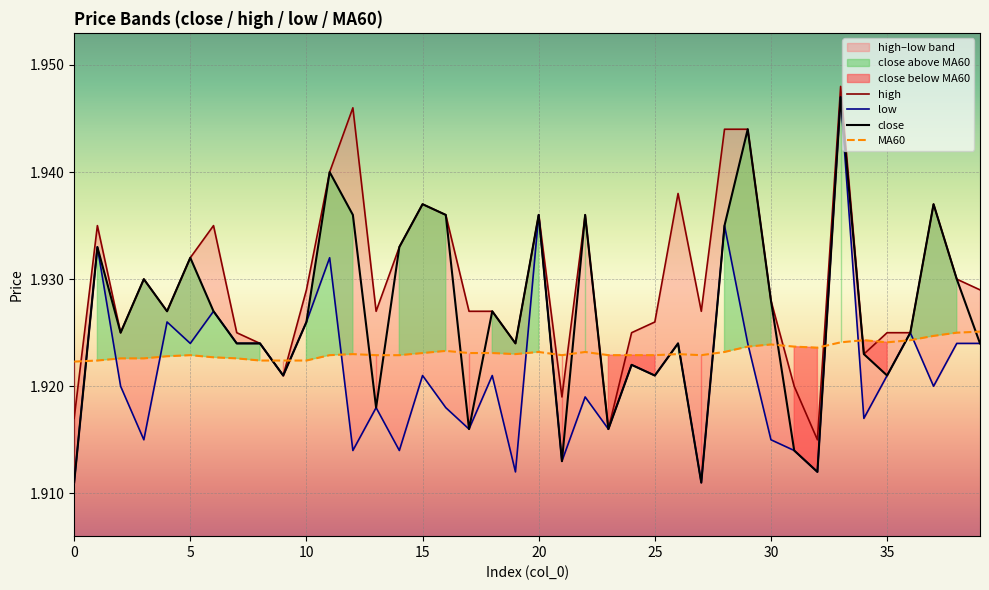

What are all the series names shown in the legend?

high, low, close, MA60